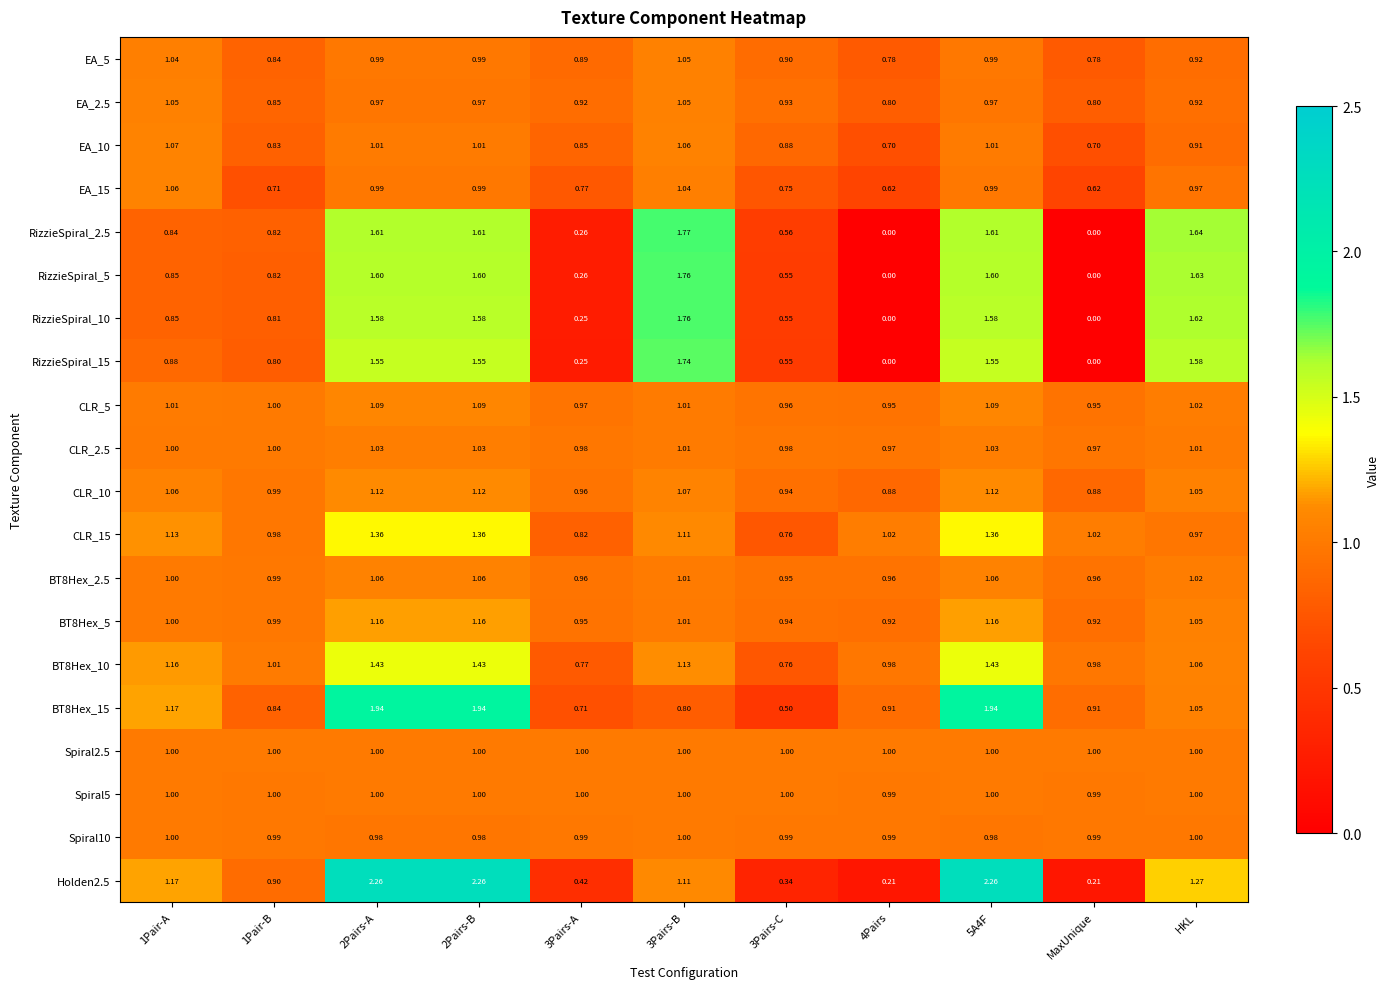

Is the value of RizzieSpiral_2.5 at MaxUnique greater than the value of RizzieSpiral_15 at 3Pairs-C?

No